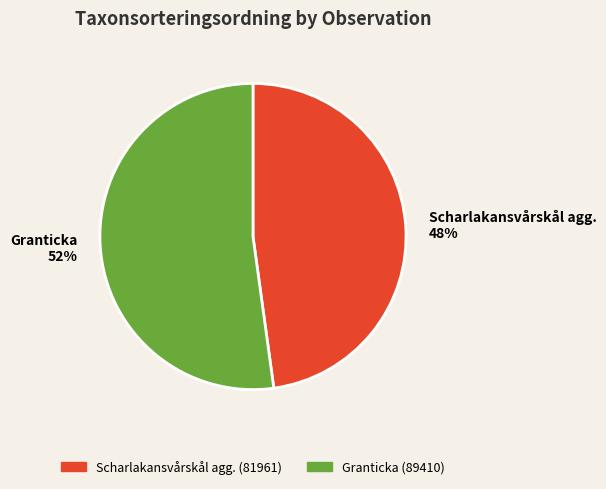

To the nearest percent, what is the difference between the largest and smallest slice percentages?

4%